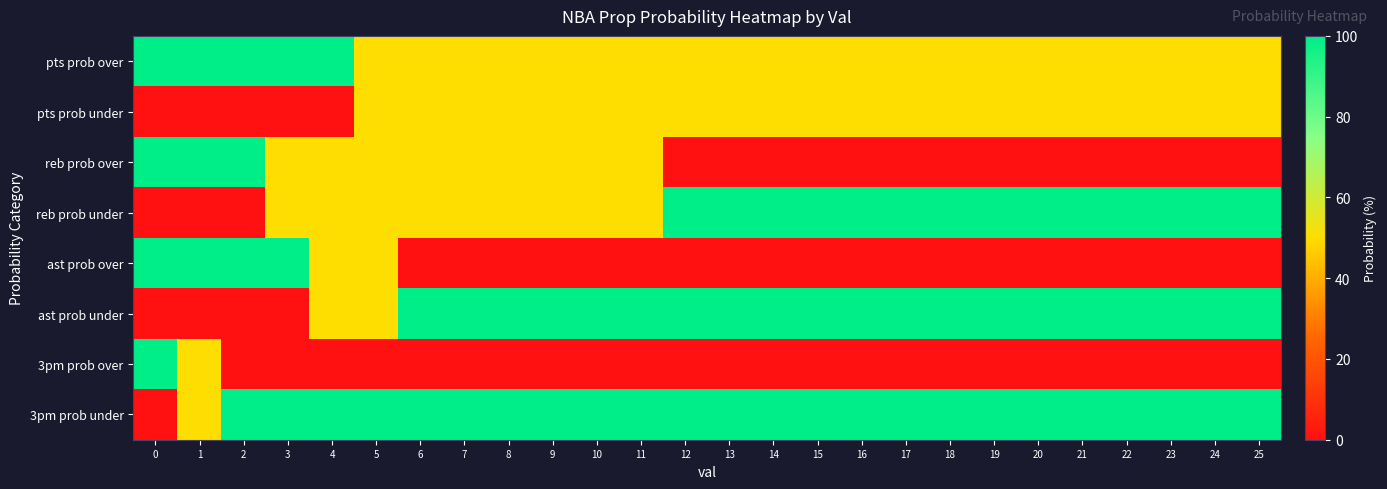

Which series has the largest range (max minus min)?

row_2